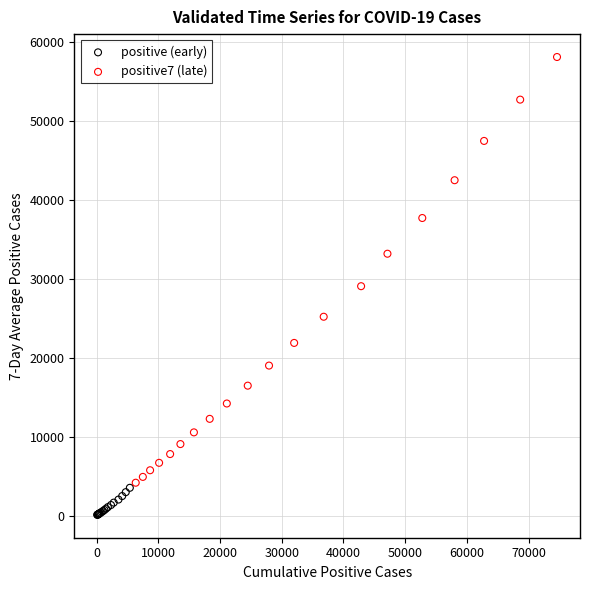

Which series reaches the minimum Y coordinate?

positive (early)